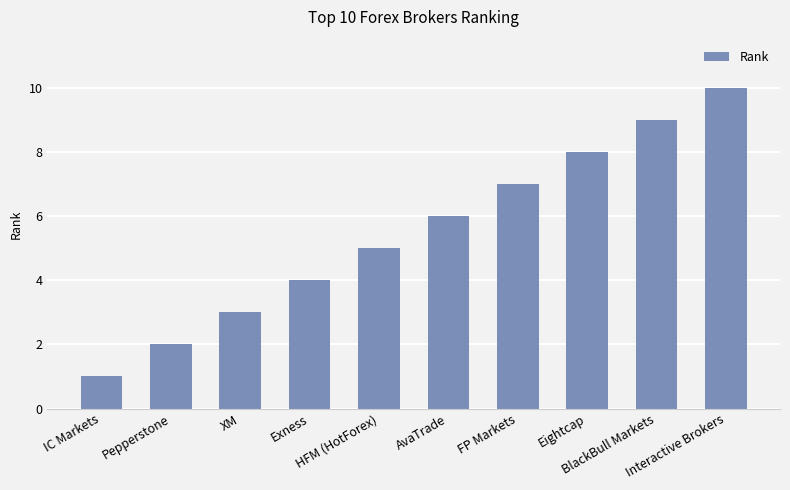

What is the greatest value displayed?

10